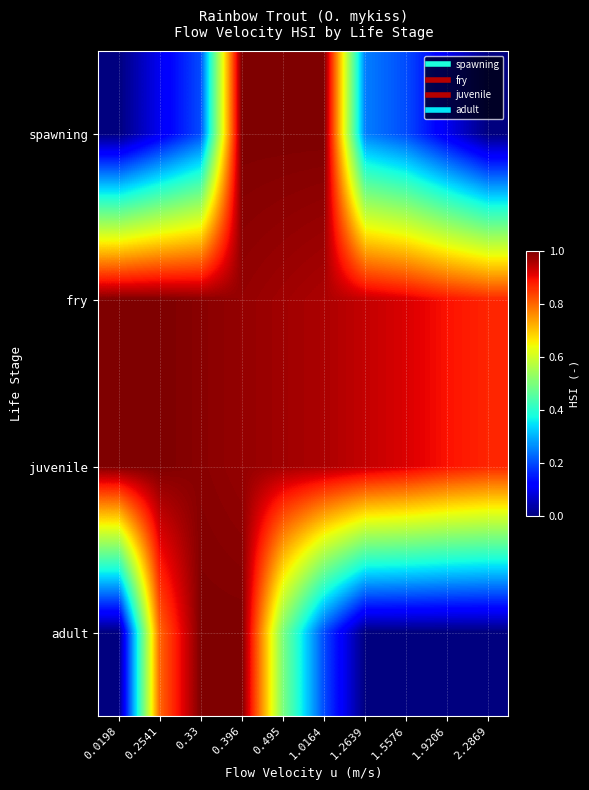

Reading left to right, list all the values displayed in this chart.

spawning: 0.0198=0.0	0.2541=0.1	0.33=0.2	0.396=1.0	0.495=1.0	1.0164=1.0	1.2639=0.2	1.5576=0.2	1.9206=0.1	2.2869=0.0
fry: 0.0198=1.0	0.2541=1.0	0.33=1.0	0.396=1.0	0.495=1.0	1.0164=1.0	1.2639=0.9	1.5576=0.9	1.9206=0.9	2.2869=0.9
juvenile: 0.0198=1.0	0.2541=1.0	0.33=1.0	0.396=1.0	0.495=1.0	1.0164=1.0	1.2639=0.9	1.5576=0.9	1.9206=0.9	2.2869=0.9
adult: 0.0198=0.0	0.2541=0.8	0.33=1.0	0.396=1.0	0.495=0.5	1.0164=0.2	1.2639=0.0	1.5576=0.0	1.9206=0.0	2.2869=0.0